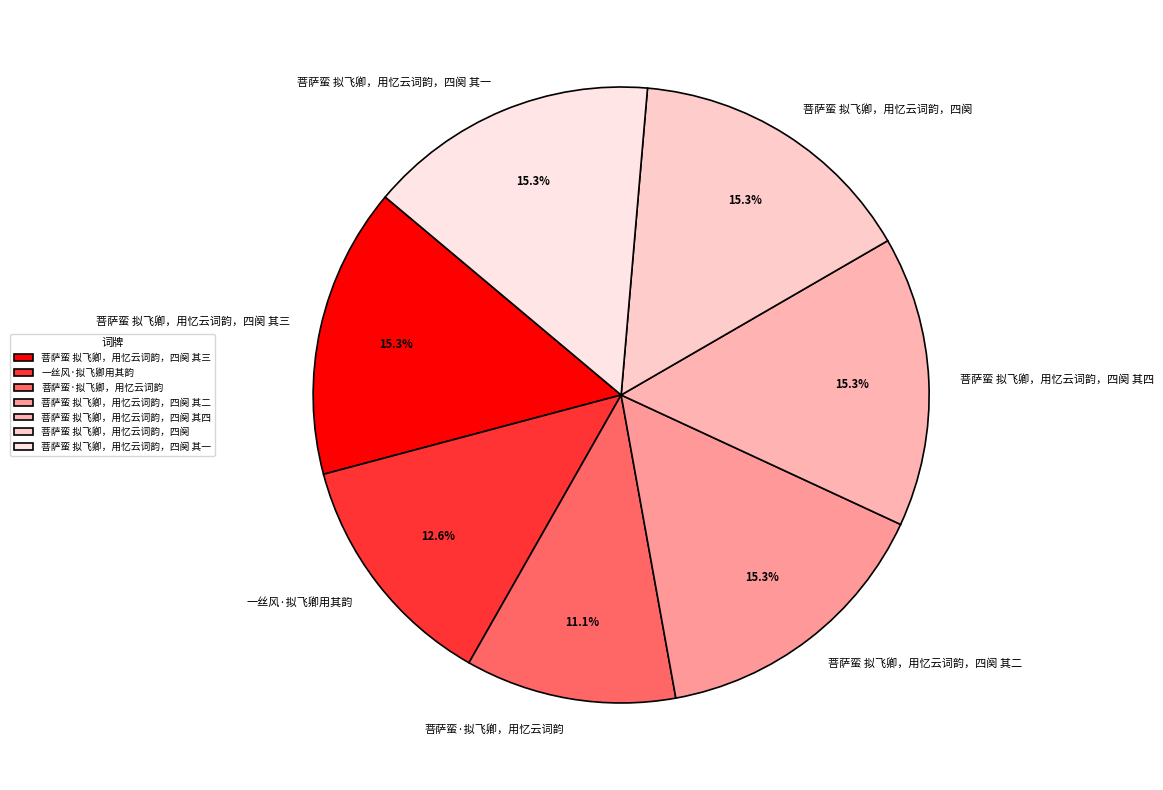

How many slices are in this pie chart?

7